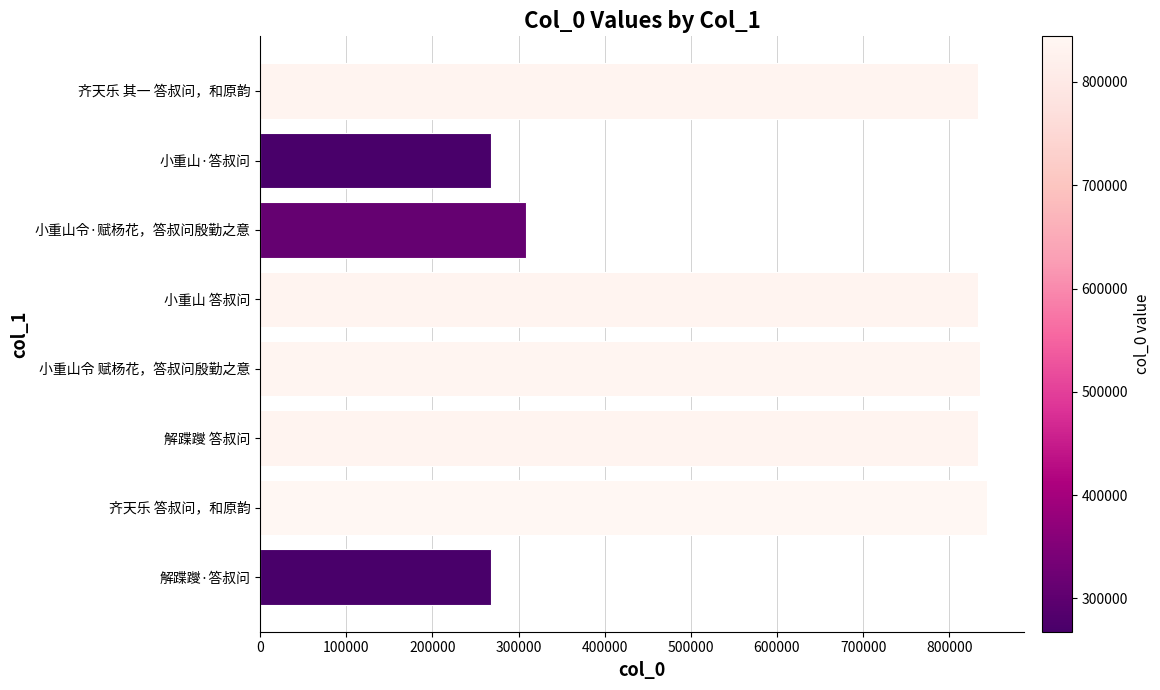

How many series are shown in this chart?

1